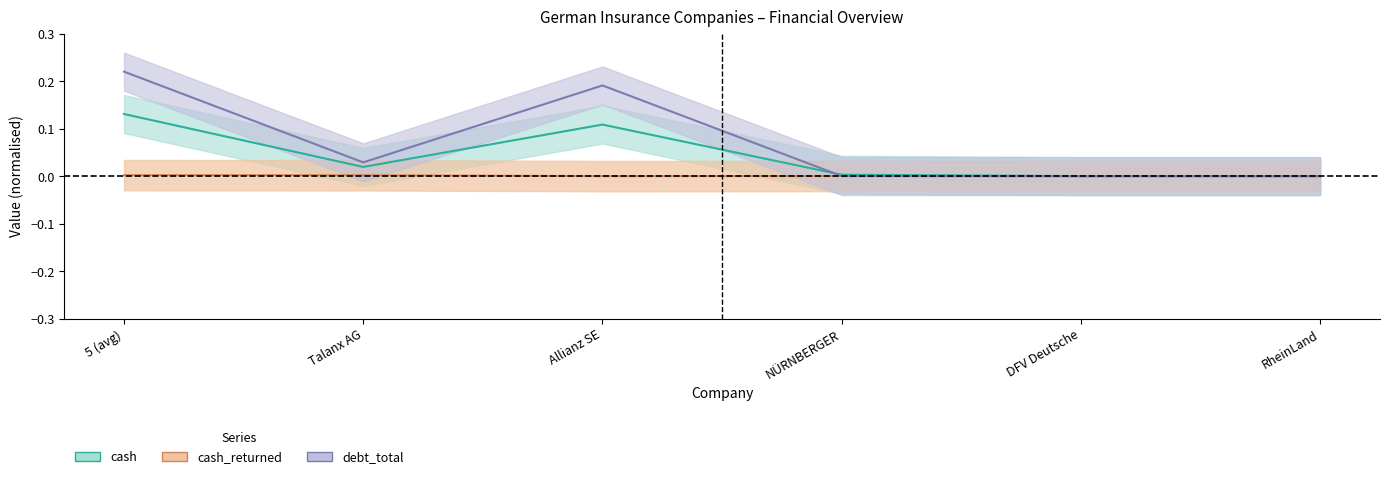

After their last crossing, which series has the higher values: debt_total or cash_returned?

cash_returned